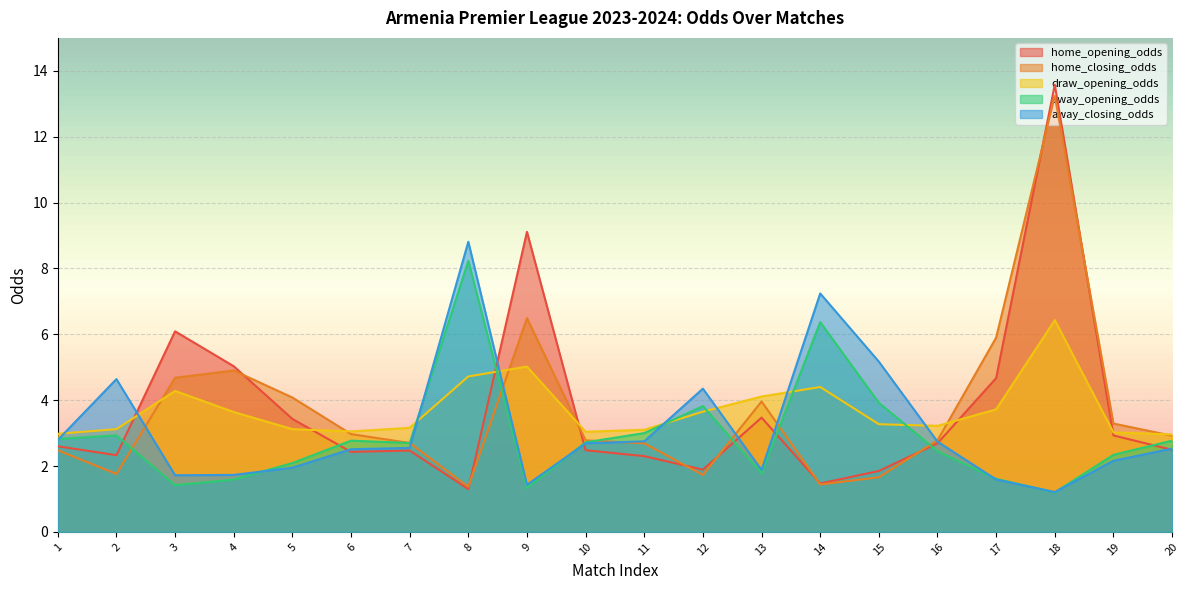

What is the sum of the draw_opening_odds values at 13 and 1?

7.1